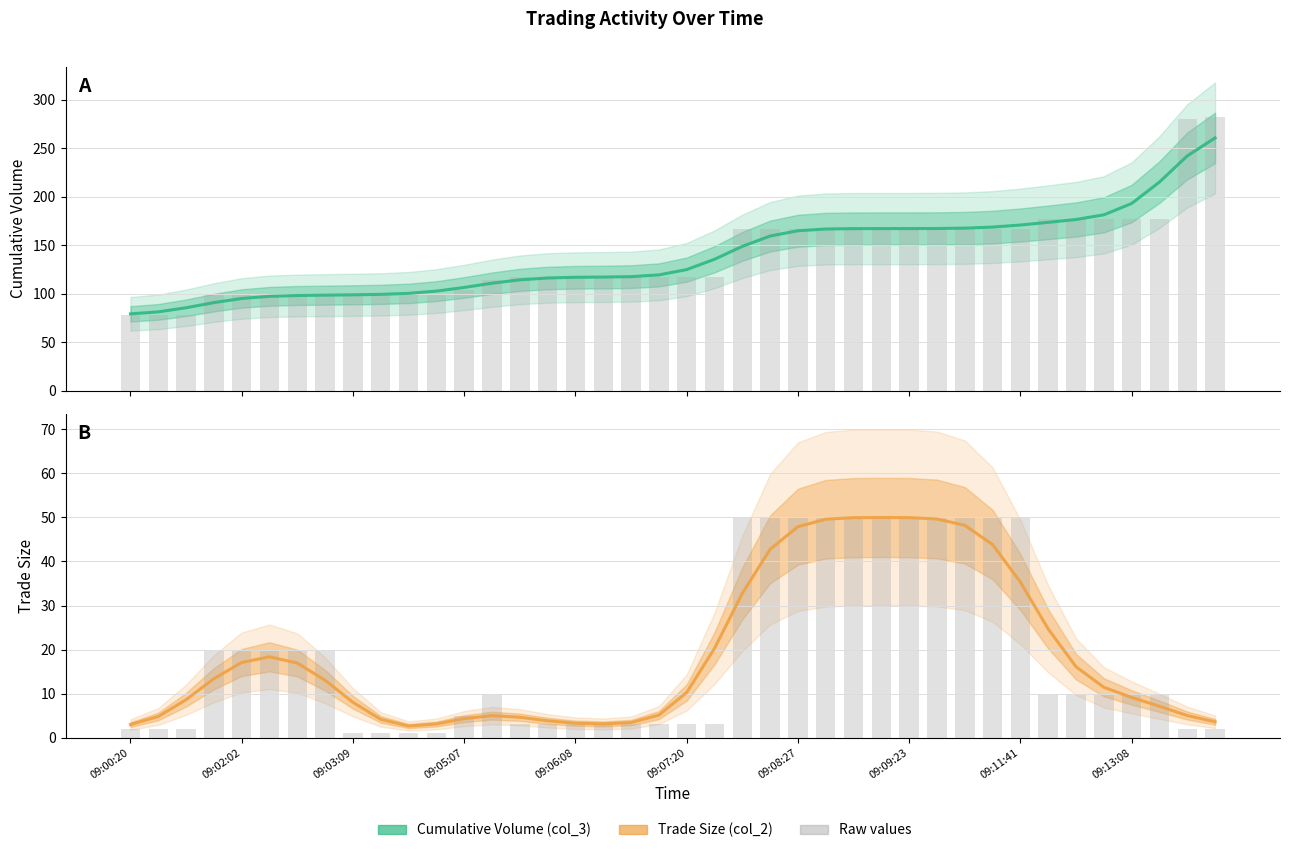

Which category has the lowest value in the col_3 (Cumulative Volume) series?

09:00:20